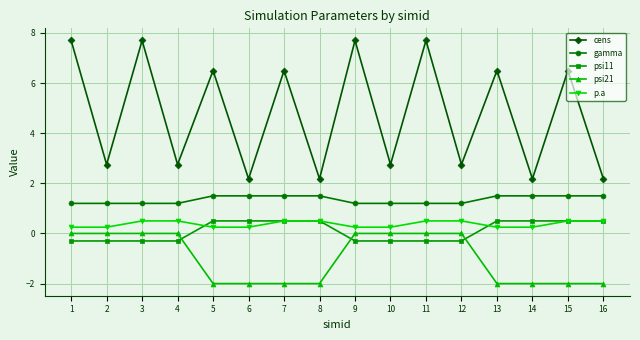

How many positive values does the psi11 series have?

8